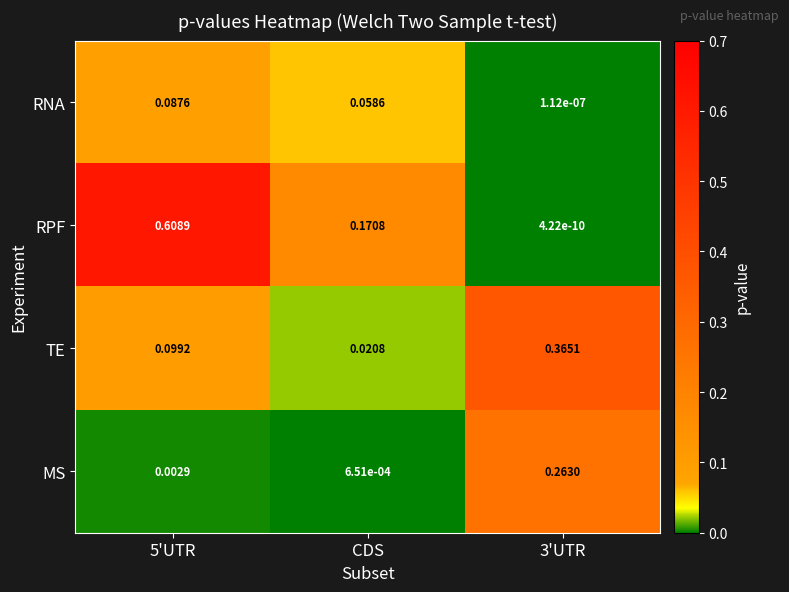

Which series has the largest range (max minus min)?

RPF